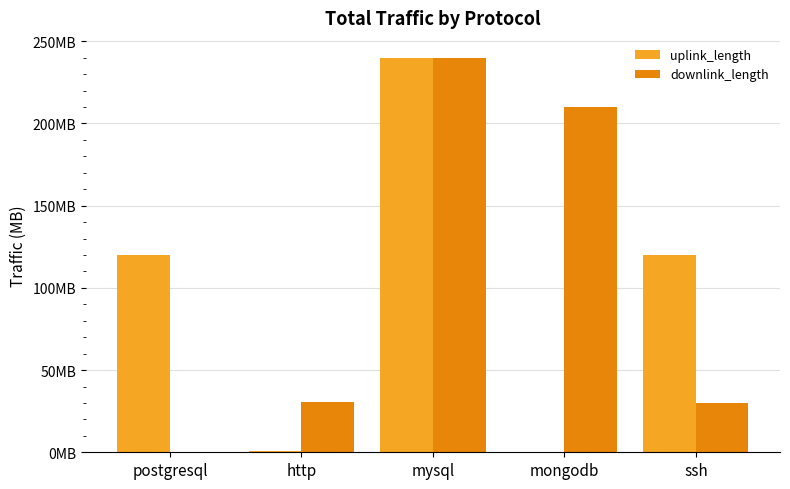

What is the difference between the maximum and minimum values in the uplink_length series?

240.0